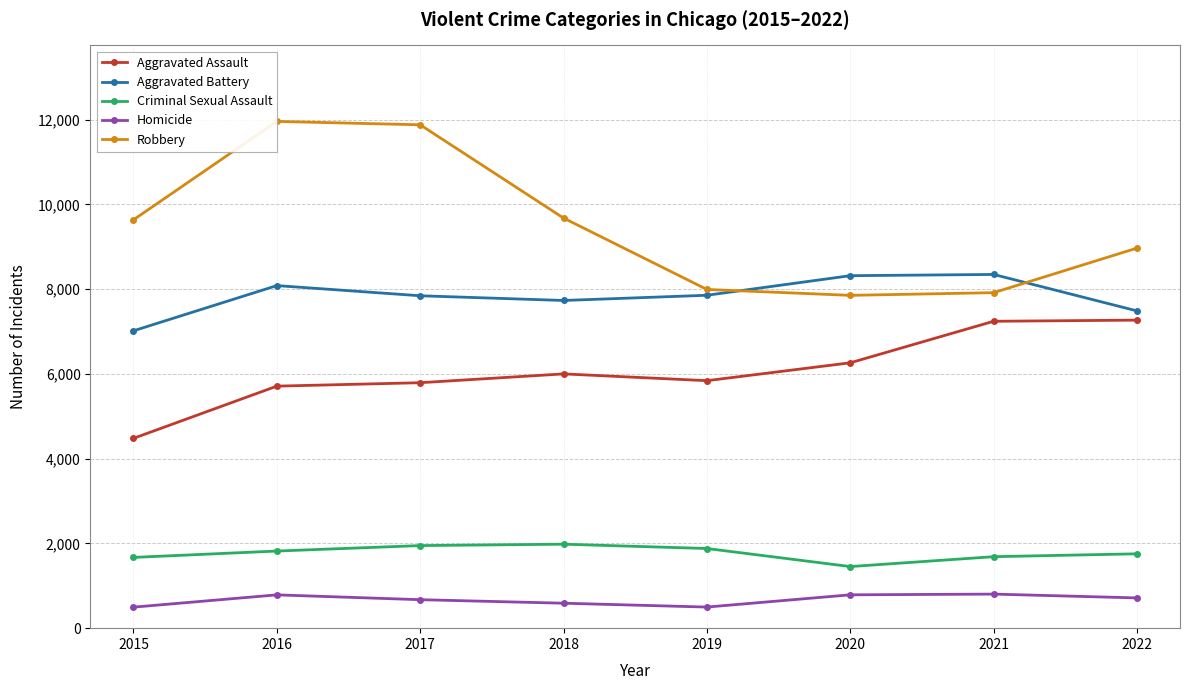

What is the value of the Robbery point at the 2nd from the left?

11960